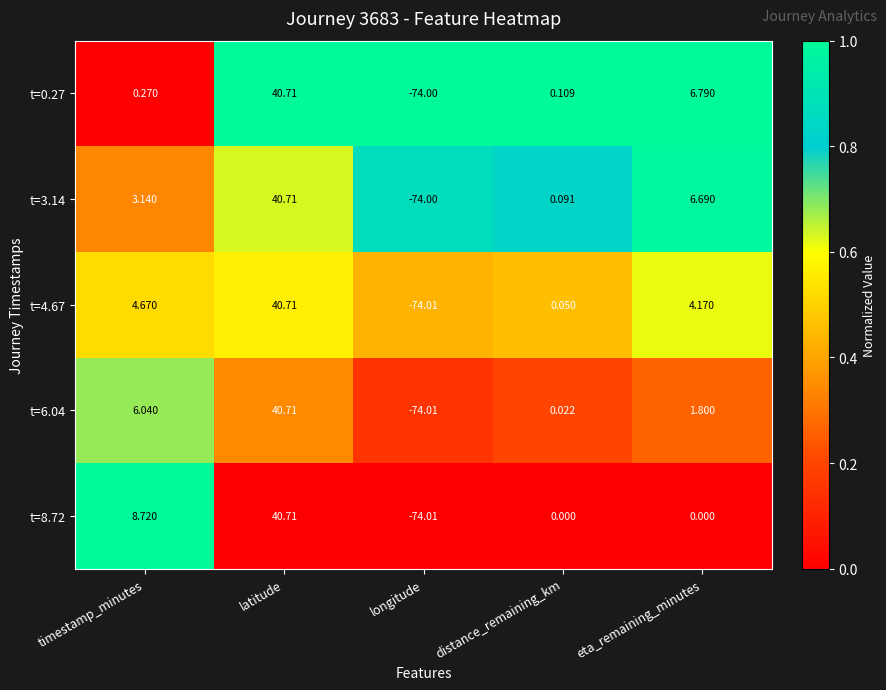

At which label is t=3.14 closest to -16?

distance_remaining_km